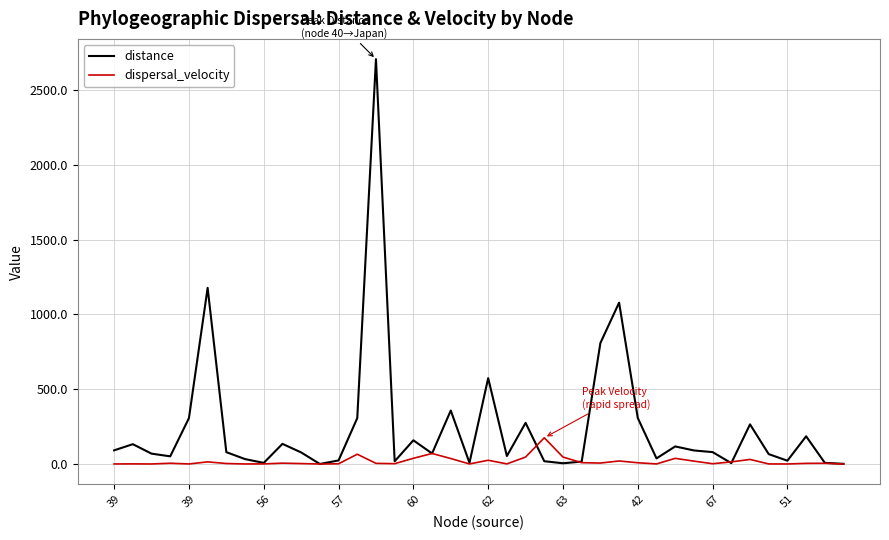

Which series has the largest total across all categories?

distance